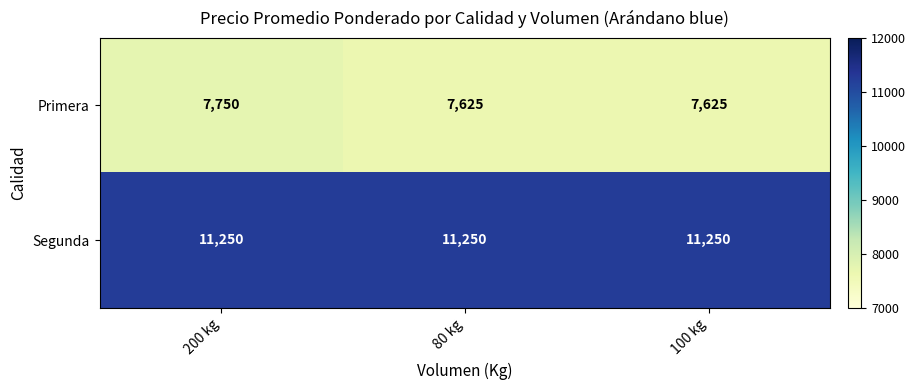

What is the average value of the Segunda series?

11250